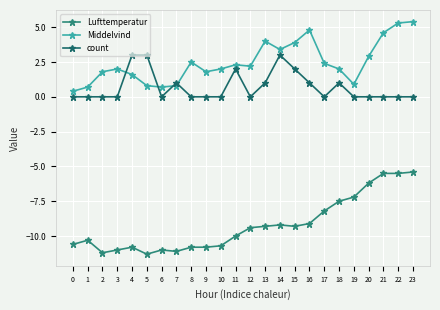

What is the maximum value shown in the chart?

5.4